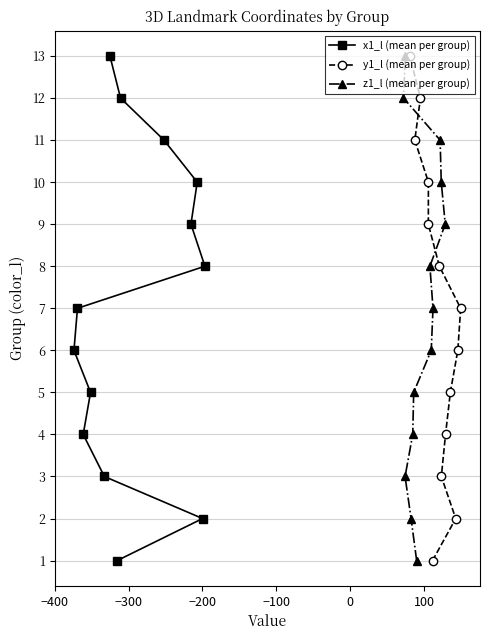

What is the value of the y1_l (mean per group) point at the 3rd from the left?

12